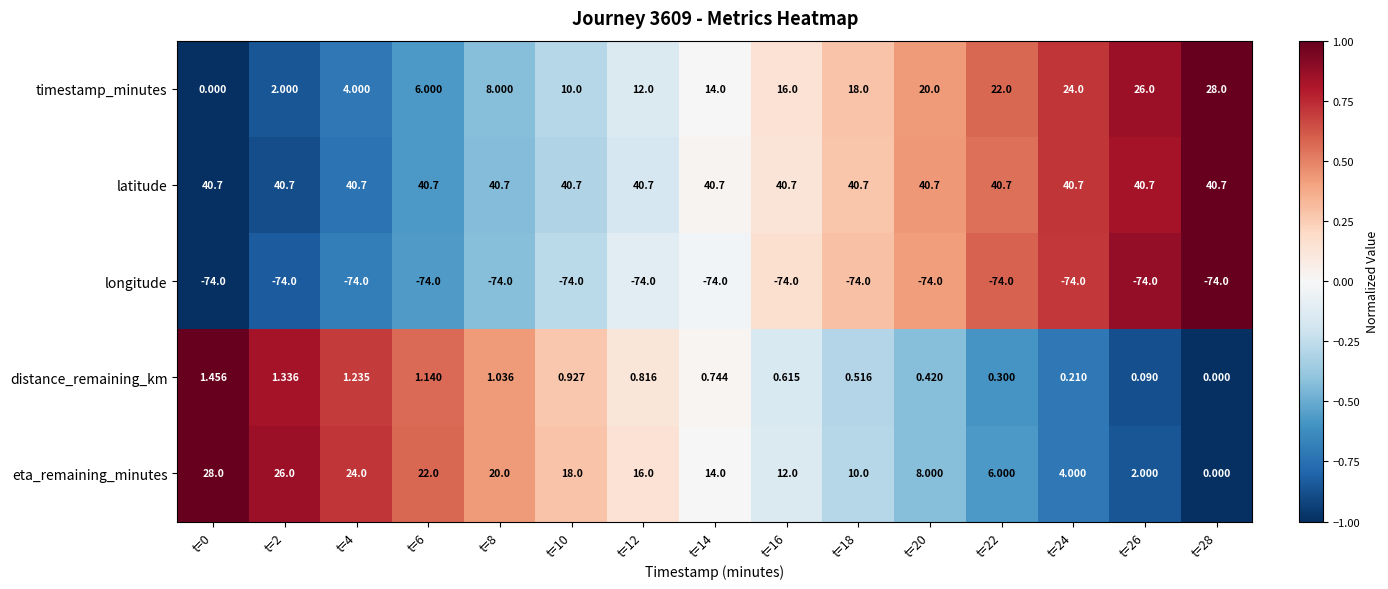

Is the value of distance_remaining_km at t=0 greater than the value of longitude at t=2?

Yes